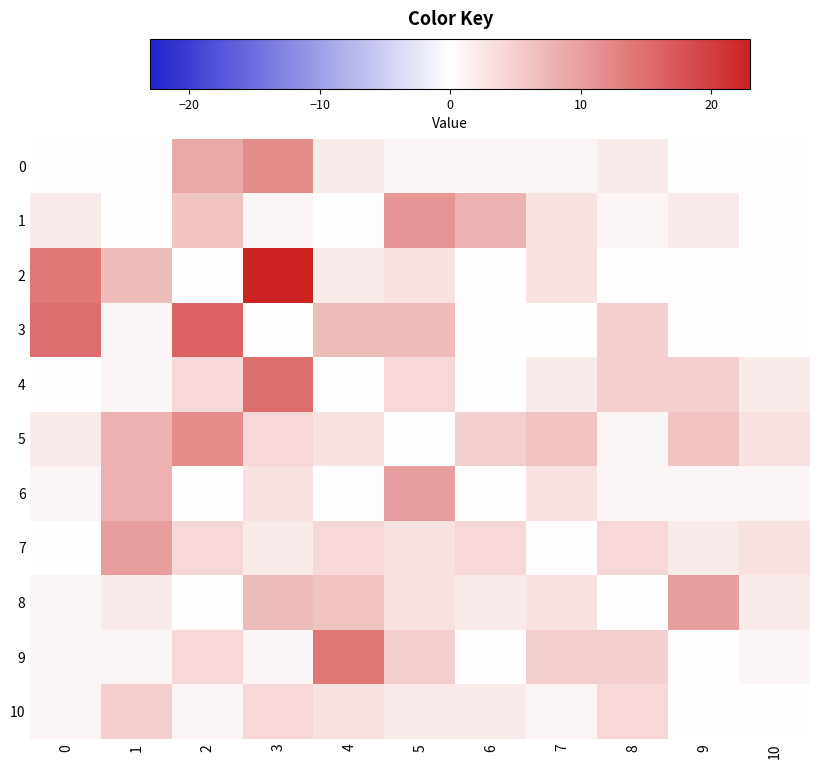

How many series are shown in this chart?

11